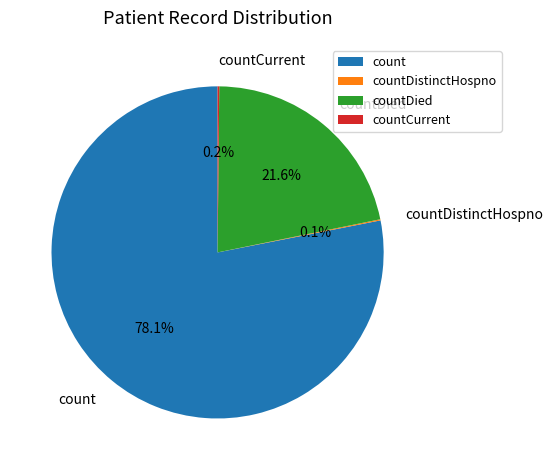

The count slice represents 65% of the pie. True or false?

False